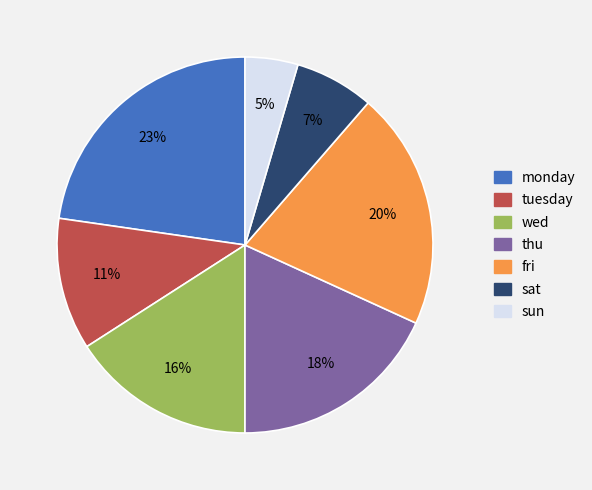

How many slices are in this pie chart?

7